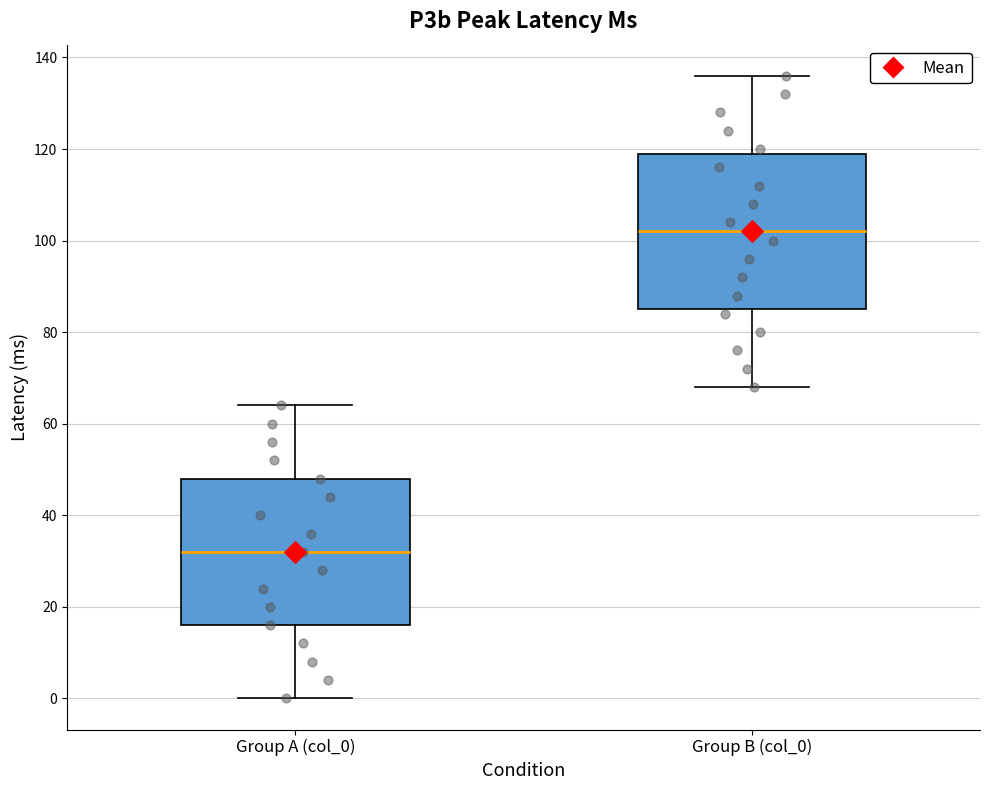

Comparing the boxes themselves (not the whiskers), which one is the tallest?

Group B (col_0)